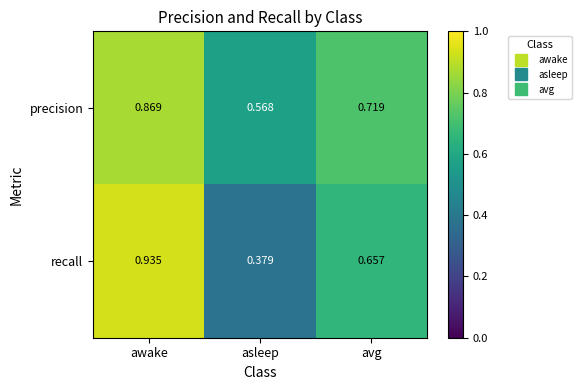

Between awake and avg, which series saw the biggest shift?

recall